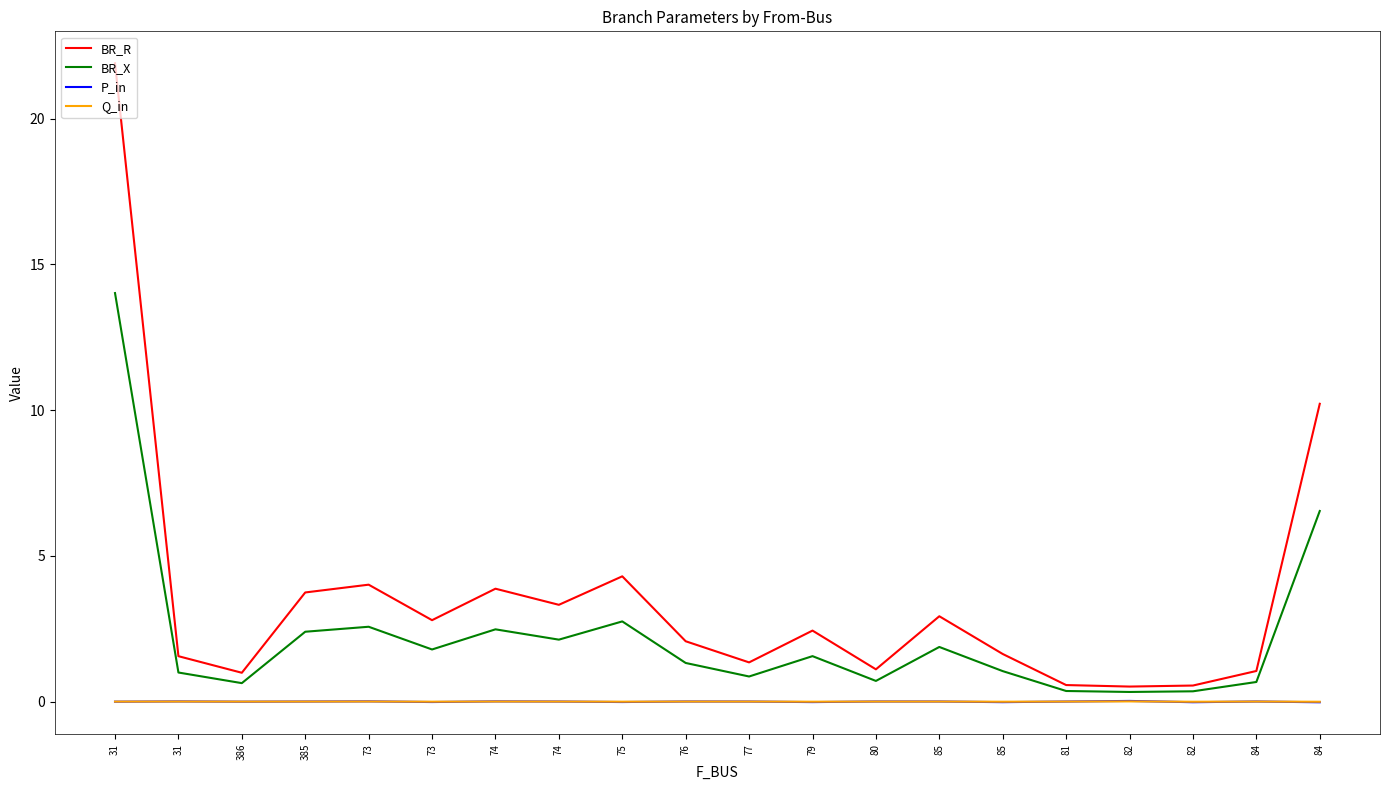

What is the spread (max minus min) of values at 81?

0.6